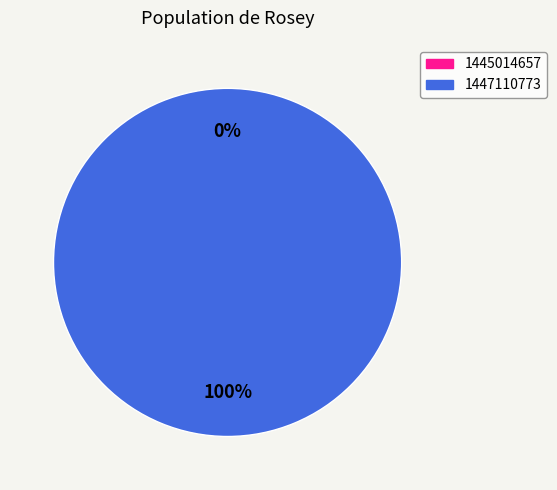

What percentage do 1447110773 and 1445014657 together represent?

100.0%